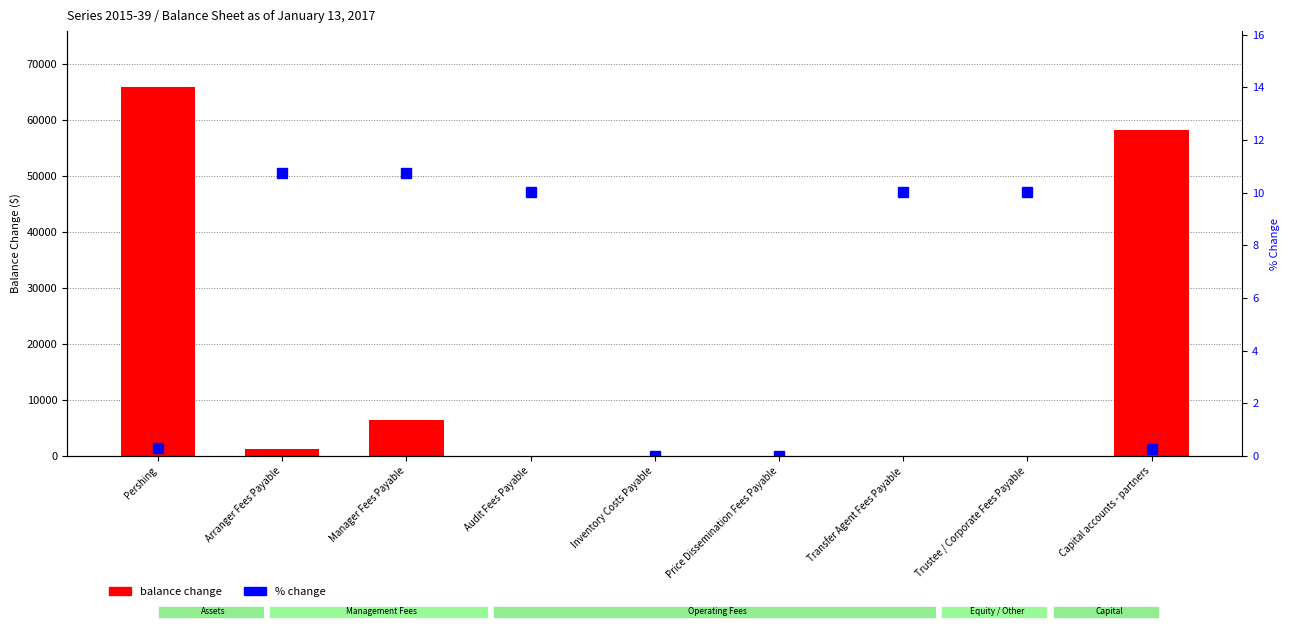

List the series in order of their overall mean, lowest first.

% change, balance change